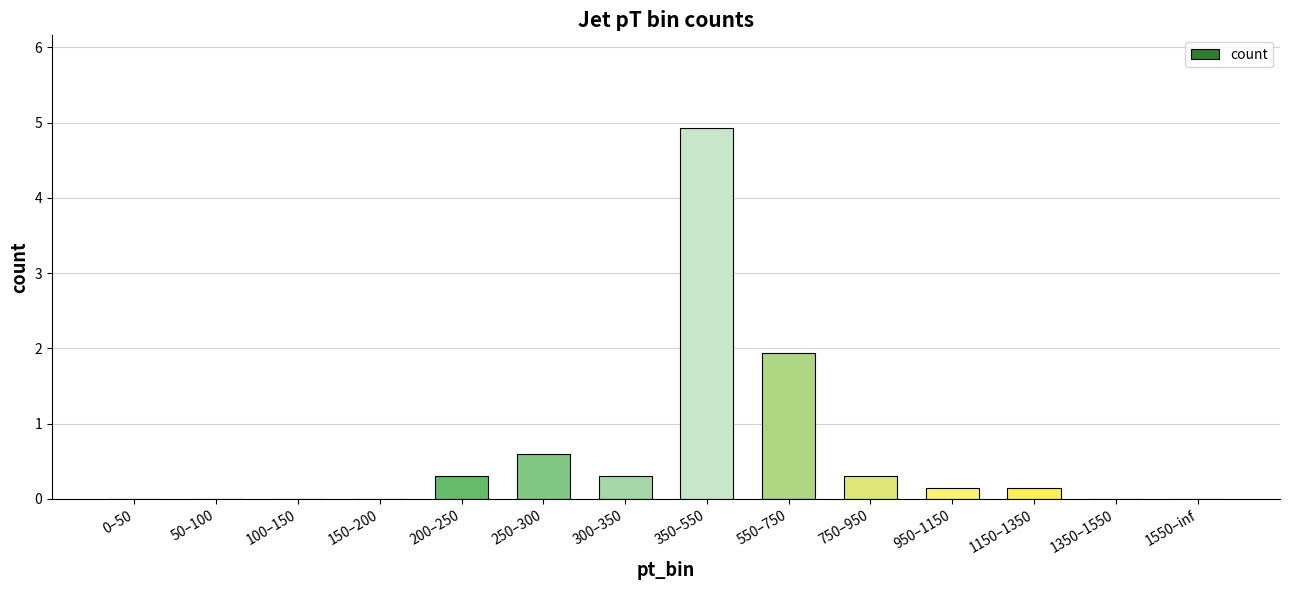

Which label corresponds to the largest value in the chart?

350–550